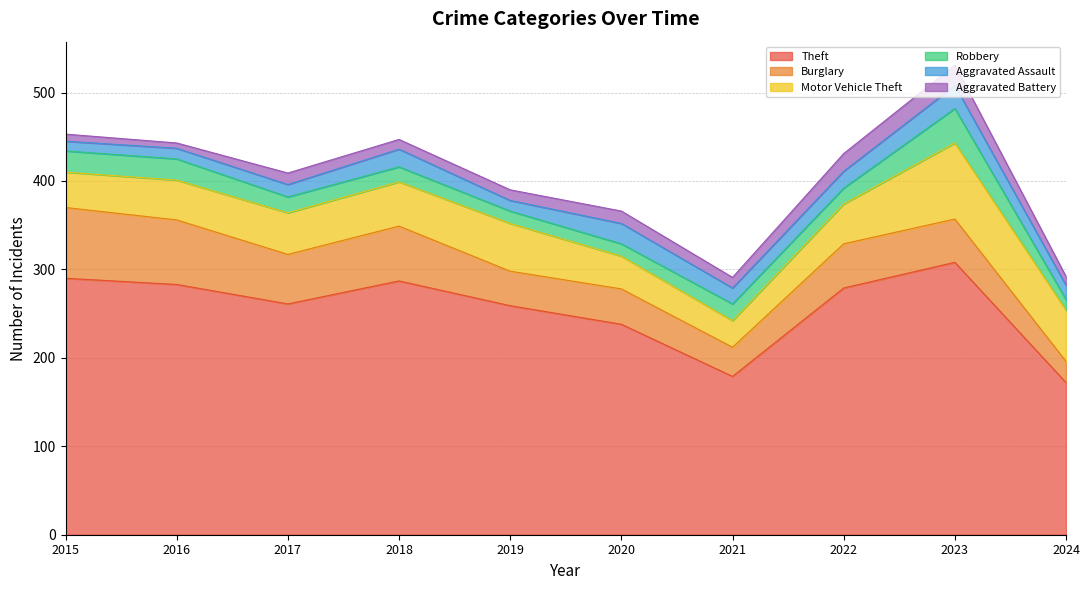

What is the value of the Aggravated Assault point at the 5th from the left?

12